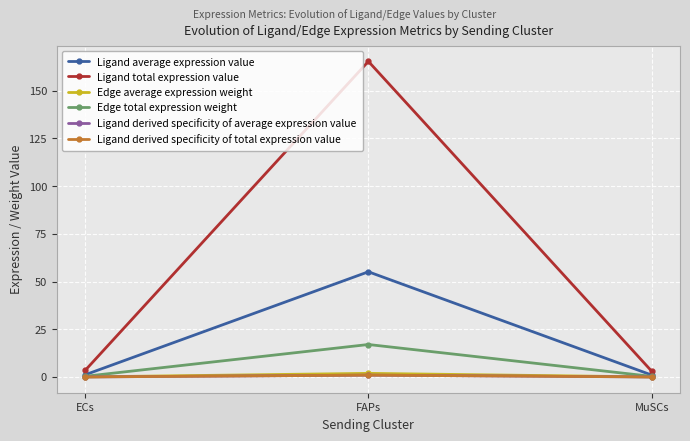

What is the difference between the Ligand total expression value values at FAPs and MuSCs?

162.2